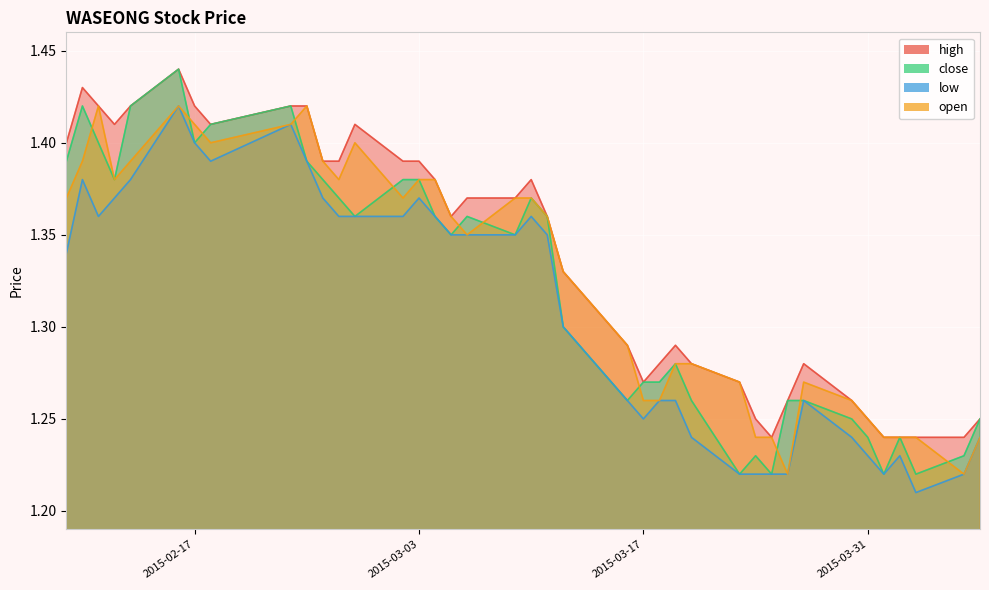

In open, how many points are lower than both neighbors (excluding endpoints)?

7